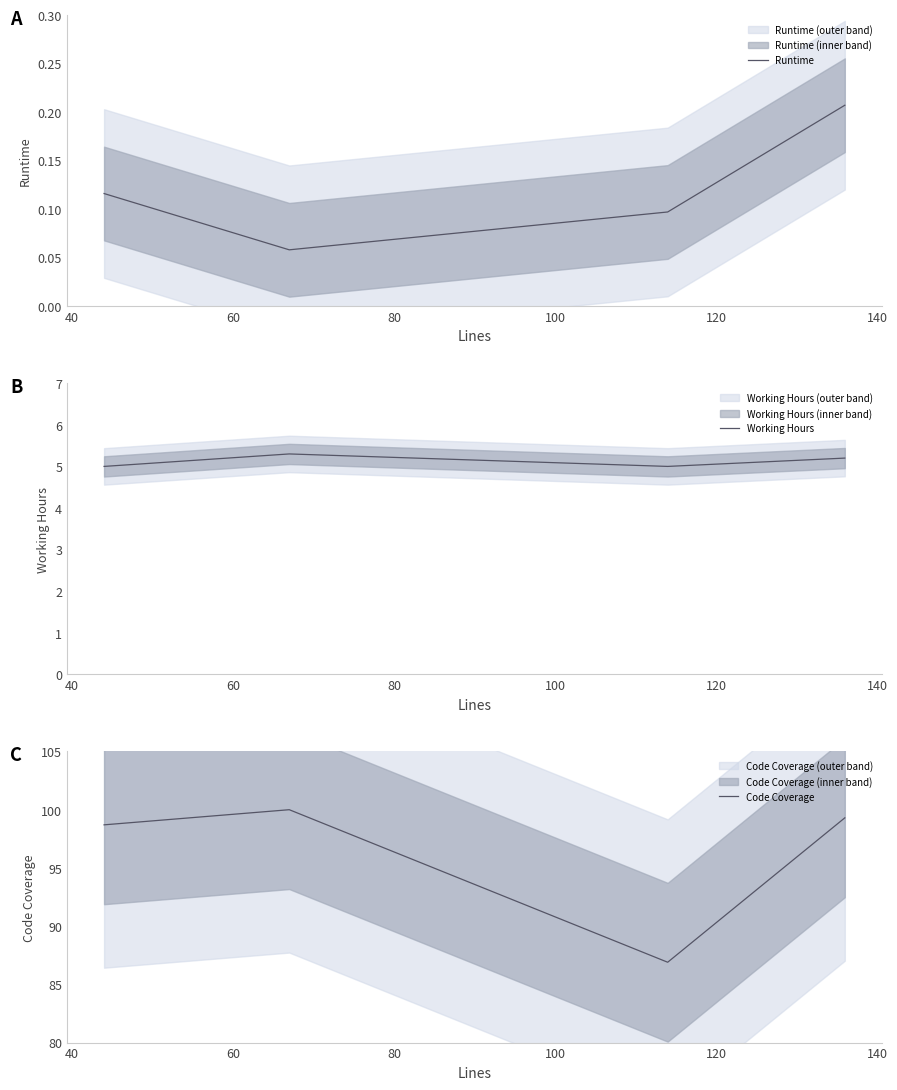

In Code Coverage, how many points are higher than both neighbors (excluding endpoints)?

1